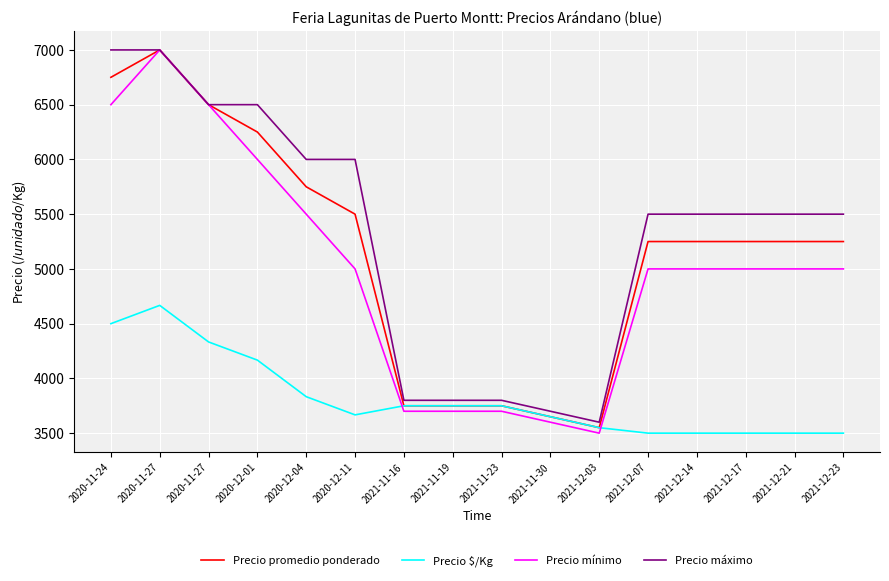

True or false: Precio máximo has more than 0 interior local peaks.

False